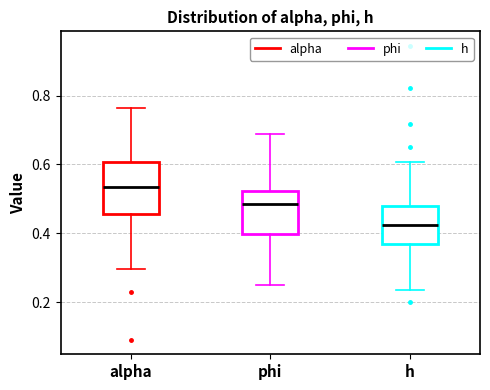

Where is the lower edge of the box for phi on the y-axis? The values are not printed on the chart, so give them approximately, as read against the axis.

0.40